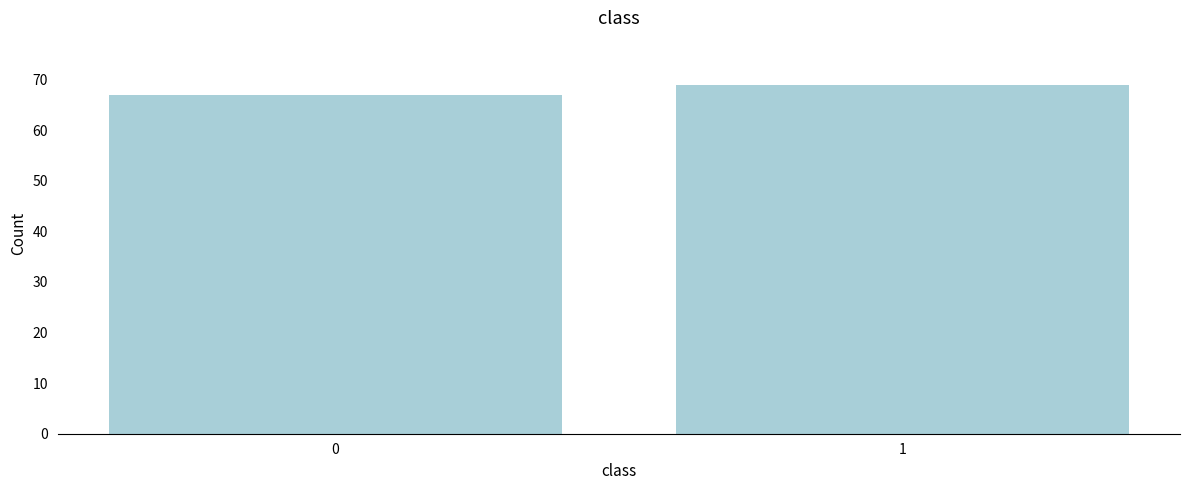

Reading left to right, what are all the values shown in this chart?

67	69